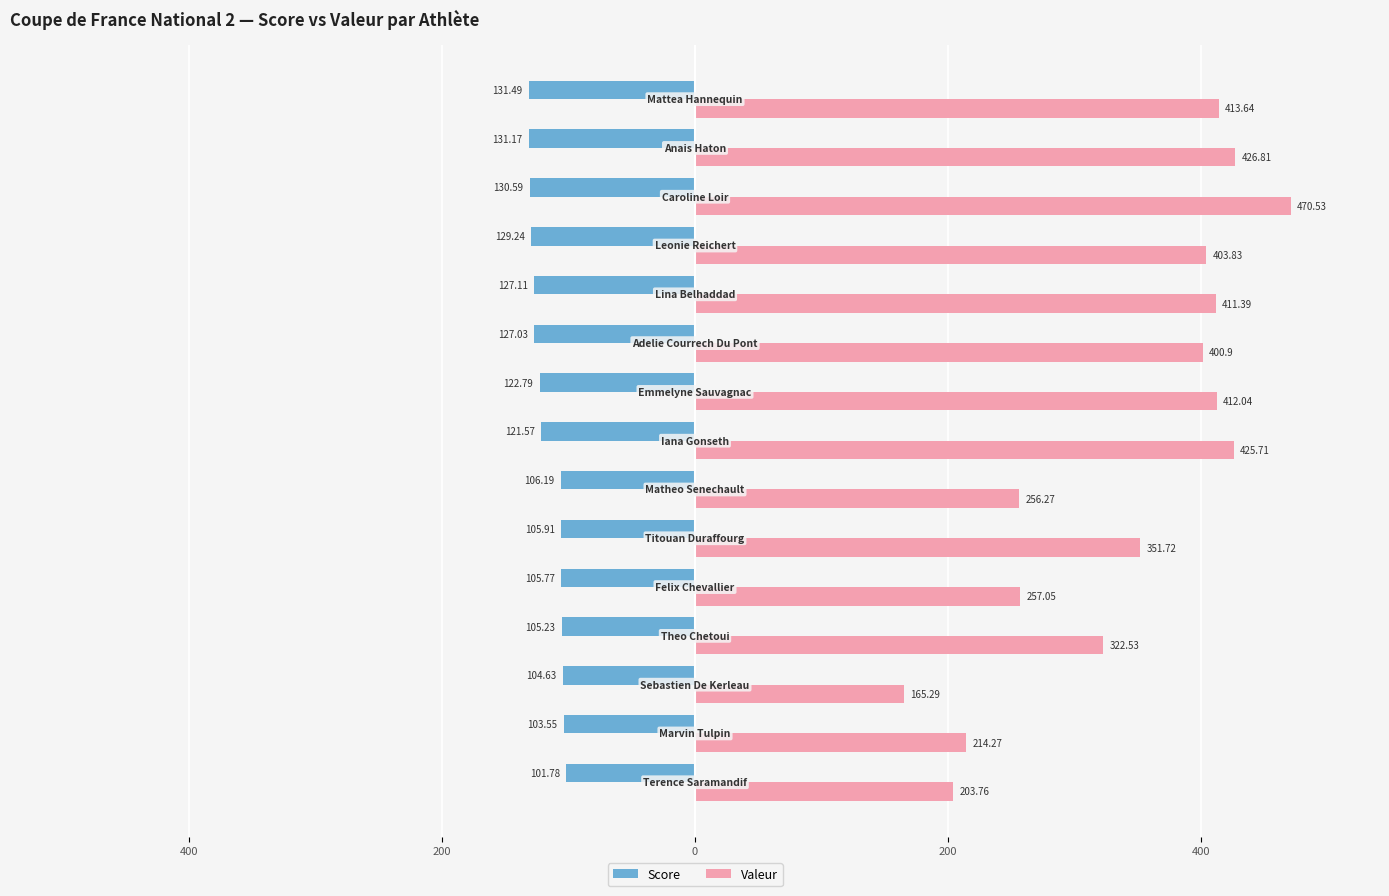

What are all the series names shown in the legend?

Score, Valeur